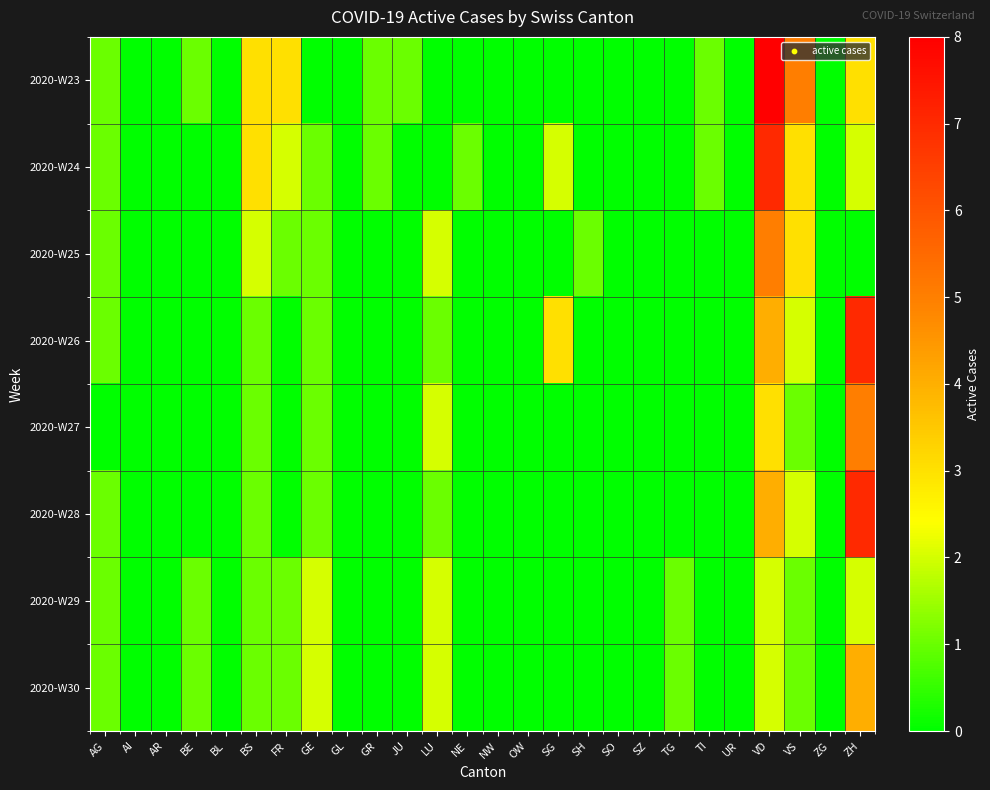

How many distinct data groups are displayed?

8